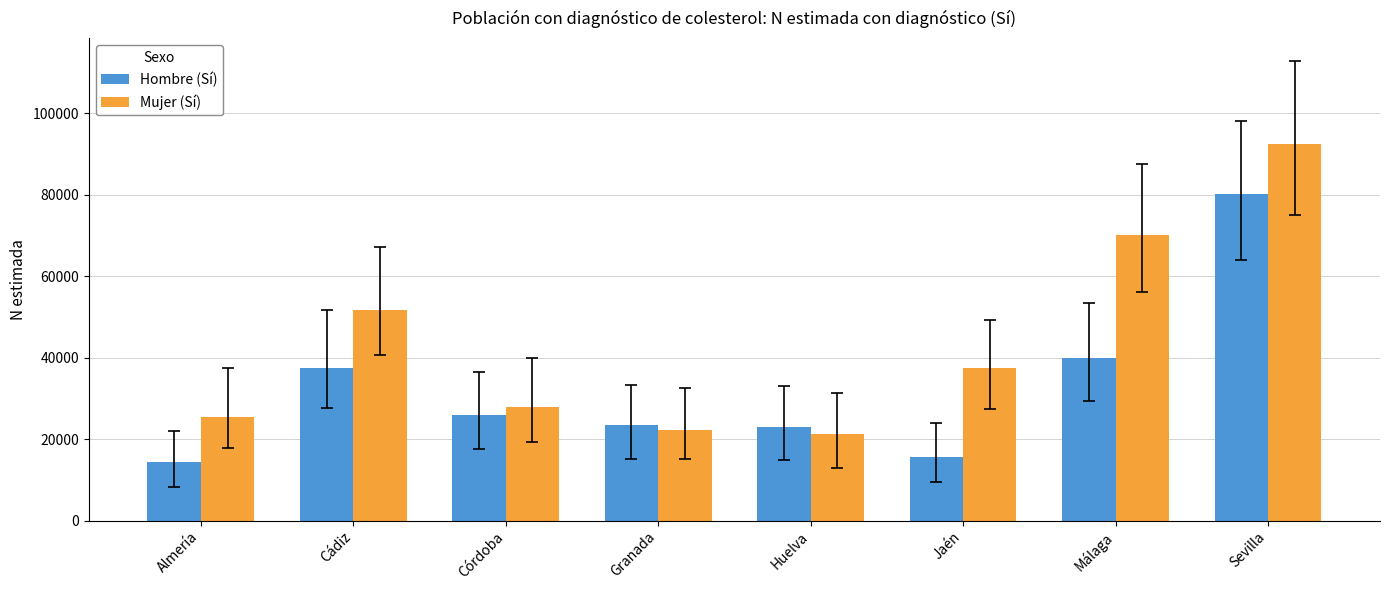

Which series has the widest spread of values?

Mujer (Sí)